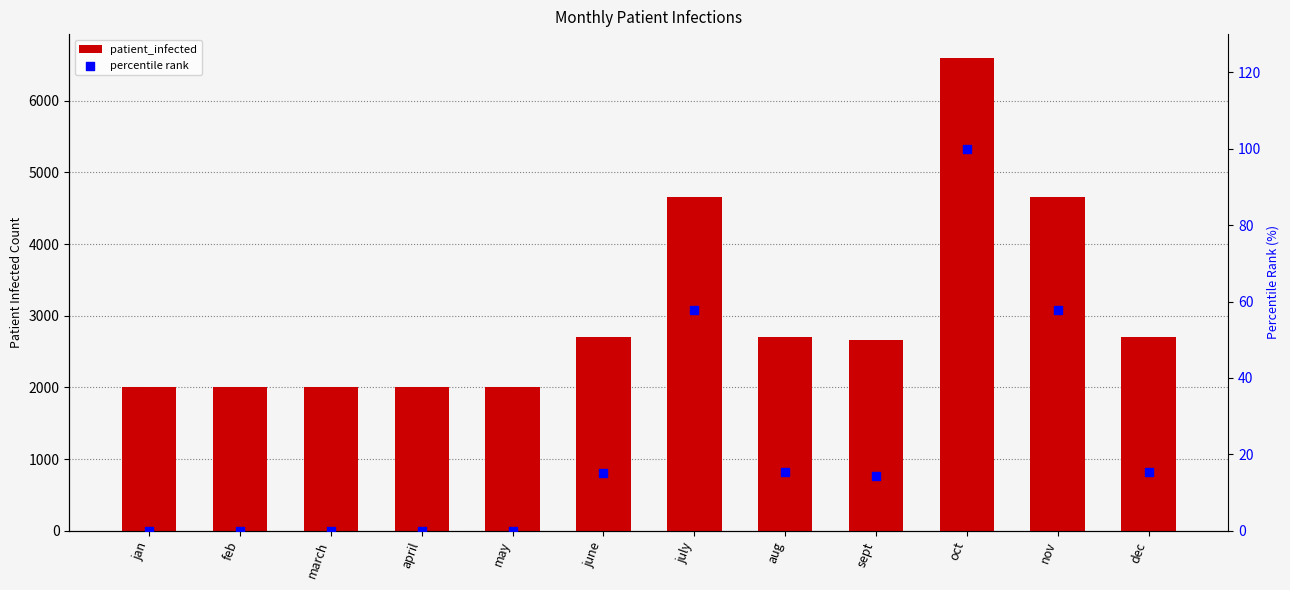

Which series reaches the maximum Y coordinate?

patient_infected